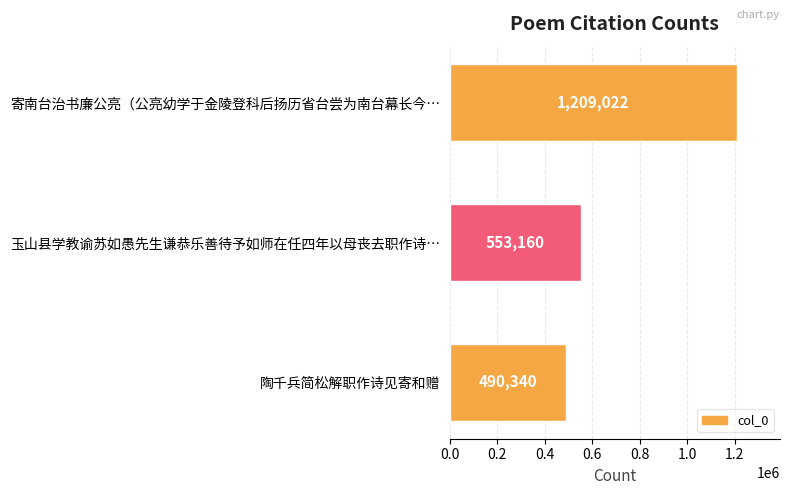

The value at 寄南台治书廉公亮（公亮幼学于金陵登科后扬历省台尝为南台幕长今… is 1582349. True or false?

False